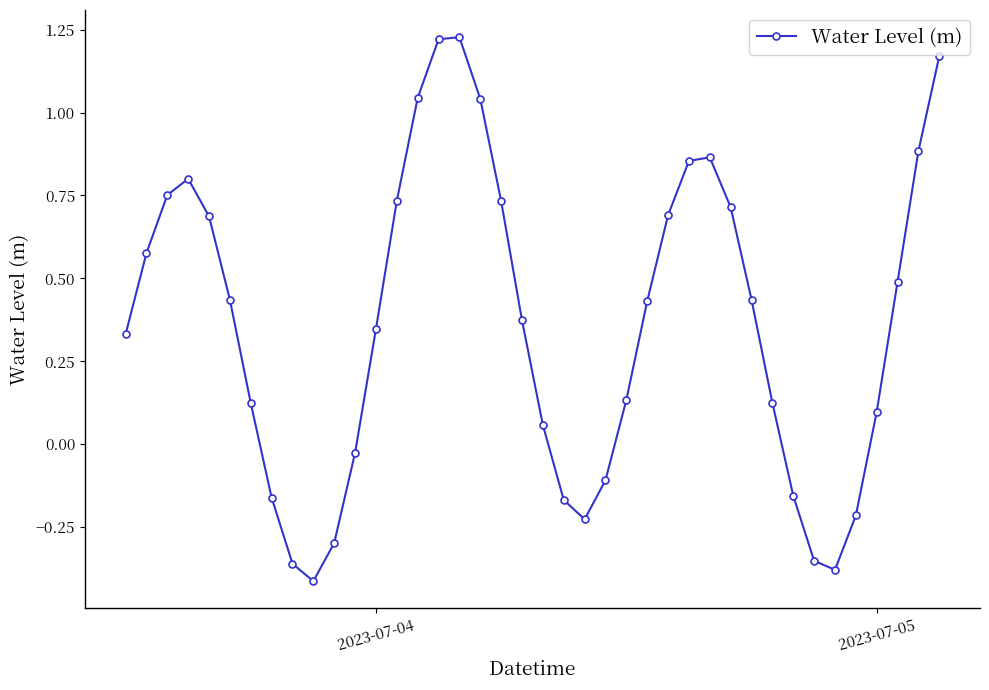

How many points are higher than both their immediate neighbors (excluding endpoints)?

3